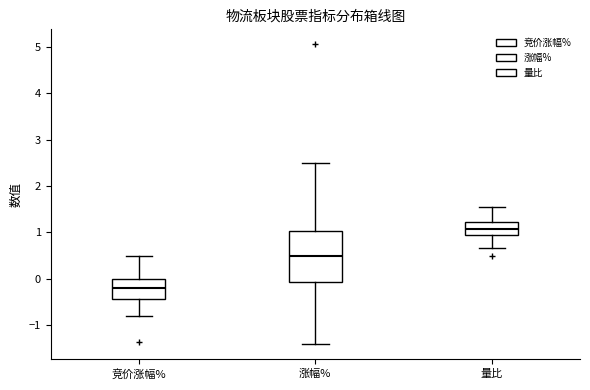

Which box's median line is the highest?

量比